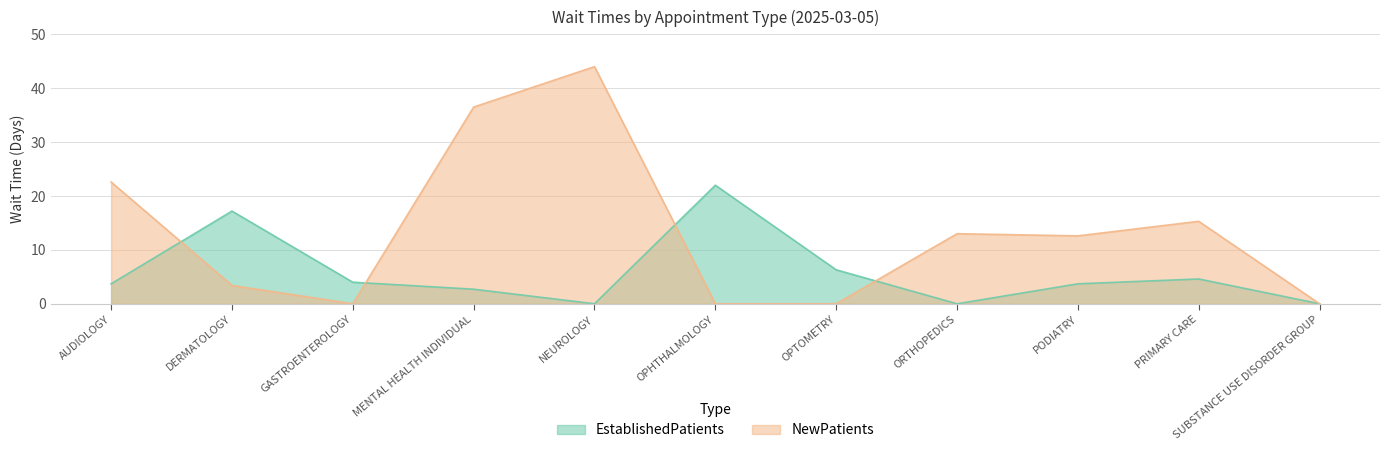

True or false: NewPatients has more than 0 points higher than both neighbors.

True